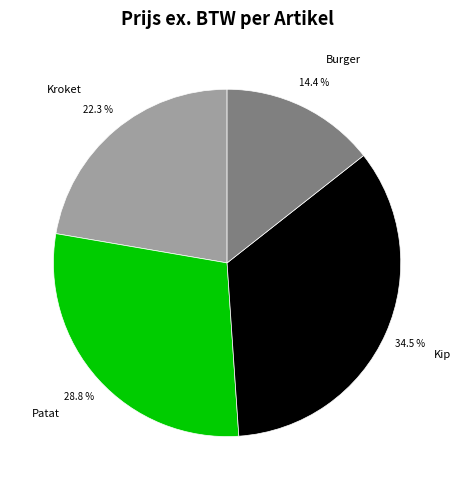

Does Kip account for over 50% of the chart?

No